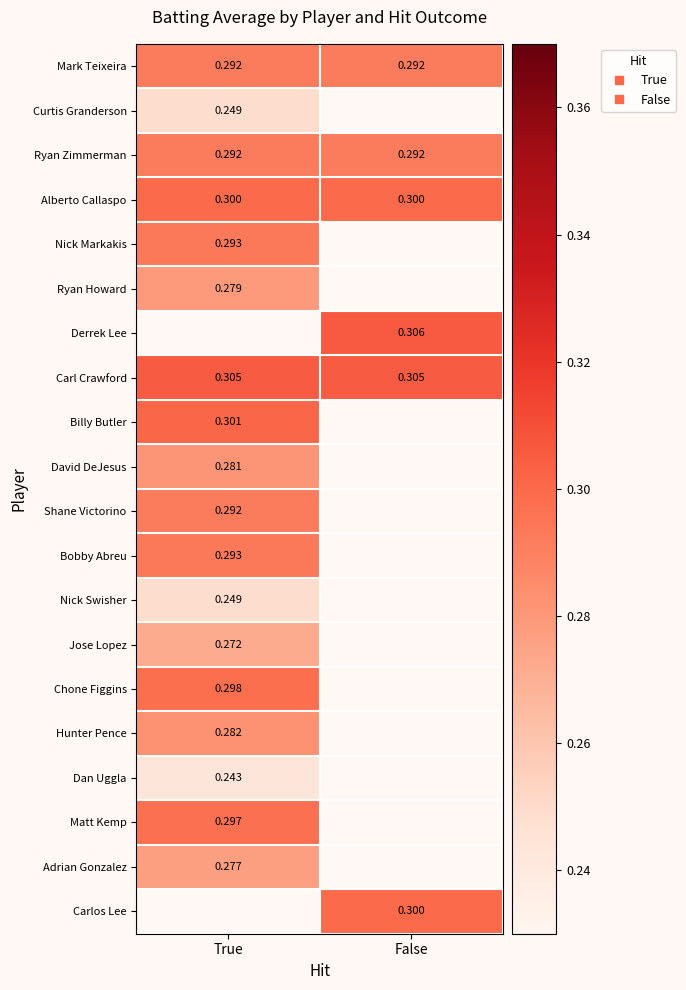

At how many categories does at least one series exceed 0?

2